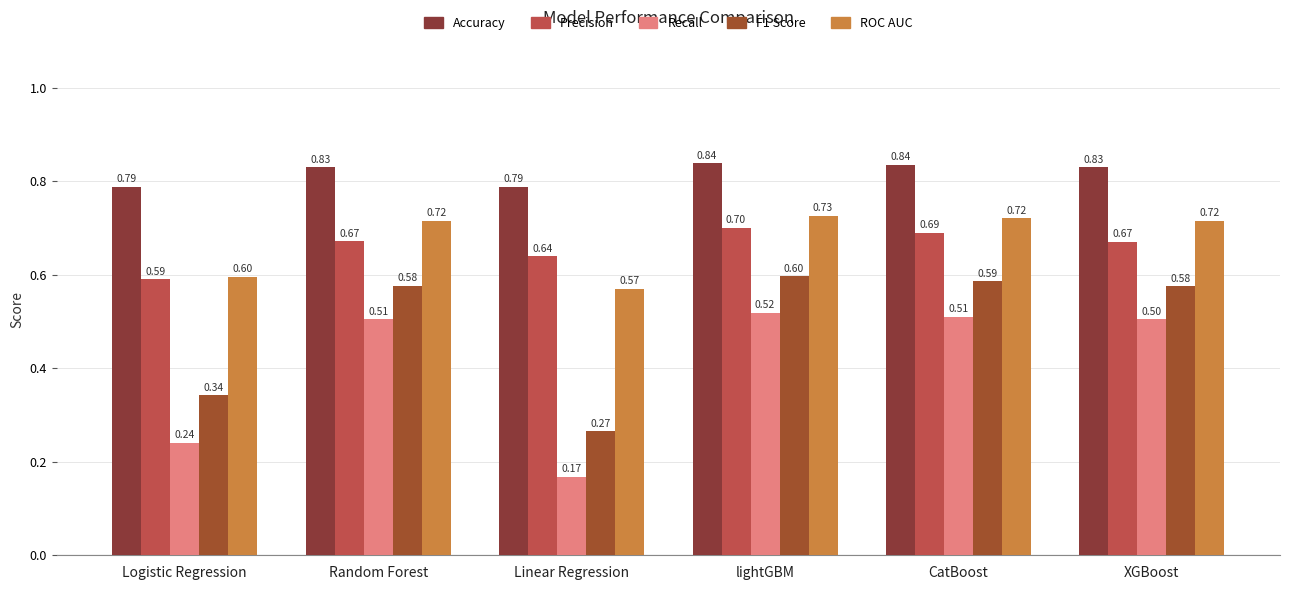

What is the sum of the Precision values at Random Forest and CatBoost?

1.4